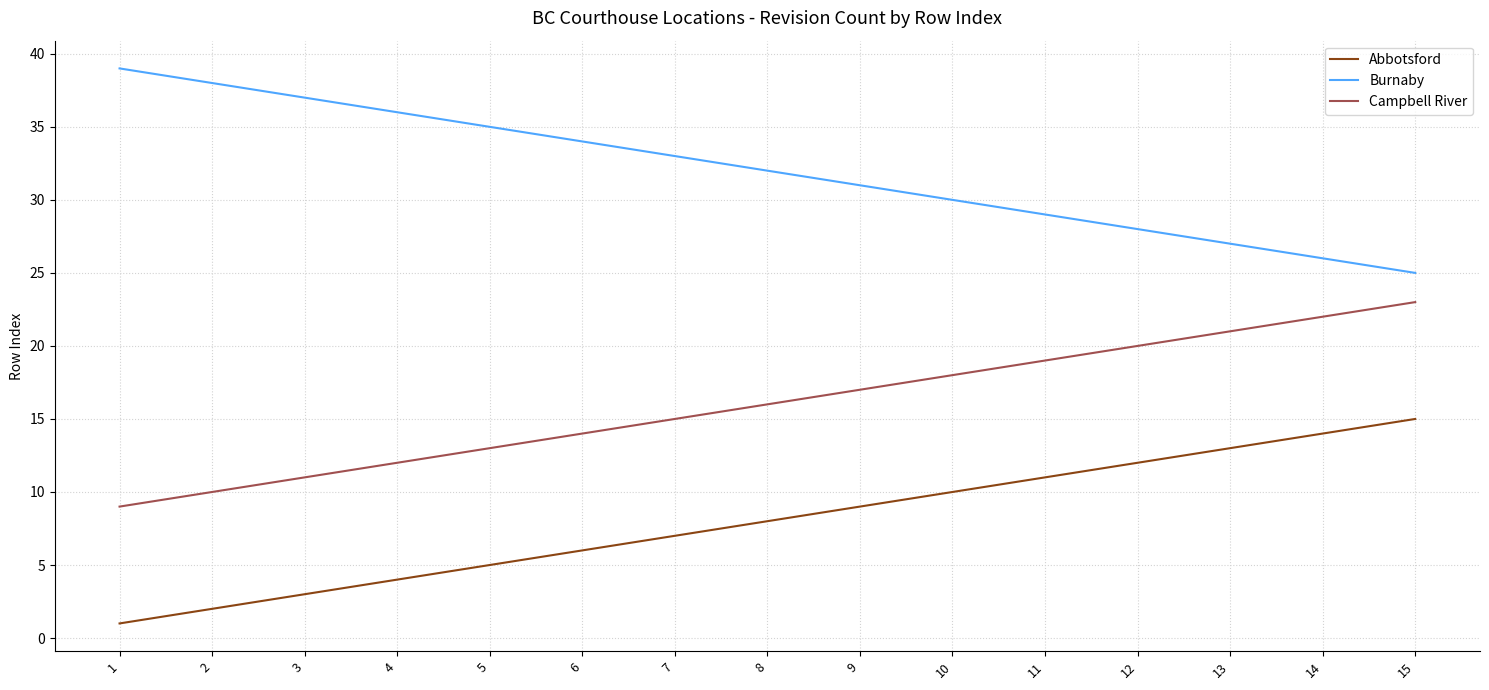

True or false: Campbell River and Abbotsford intersect in this chart.

False